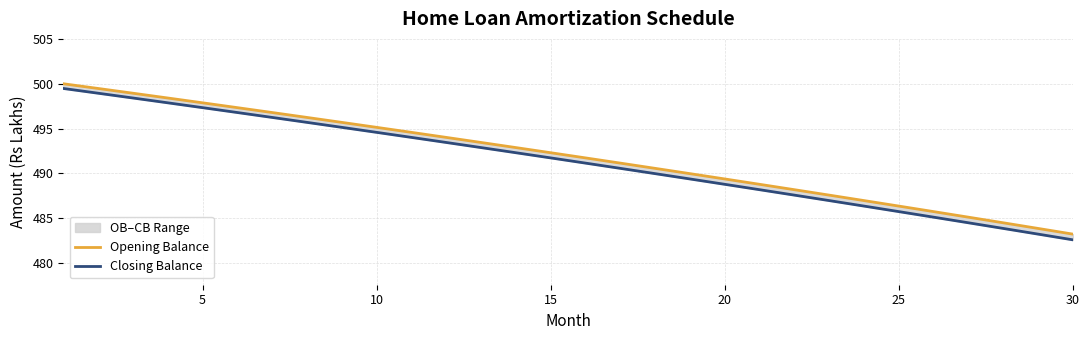

What is the maximum value for Opening Balance?

500.0